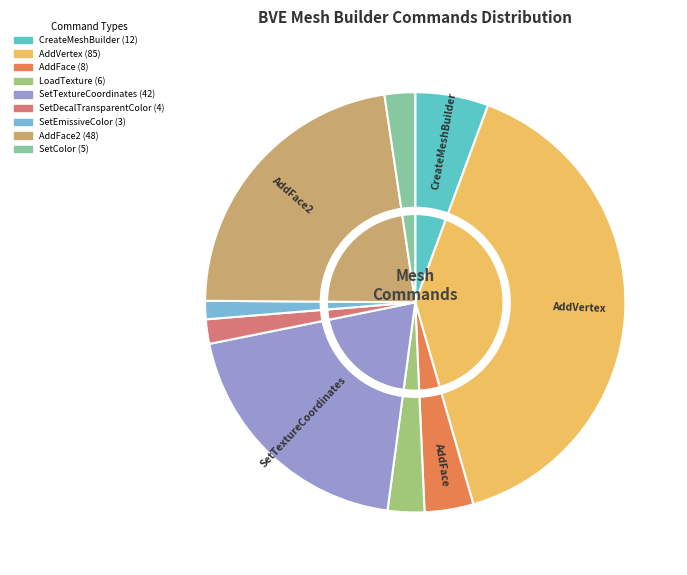

To the nearest percent, what is the difference between the largest and smallest slice percentages?

38%